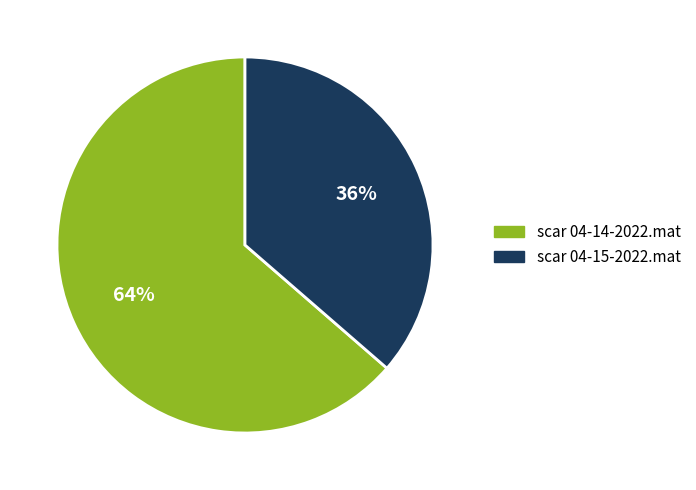

To the nearest percent, what is the average slice percentage?

50%